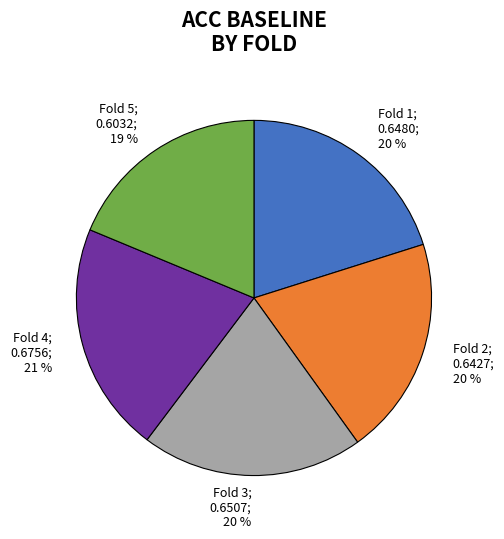

Between Fold 1; 0.6480; 20 % and Fold 5; 0.6032; 19 %, which is larger?

Fold 1; 0.6480; 20 %